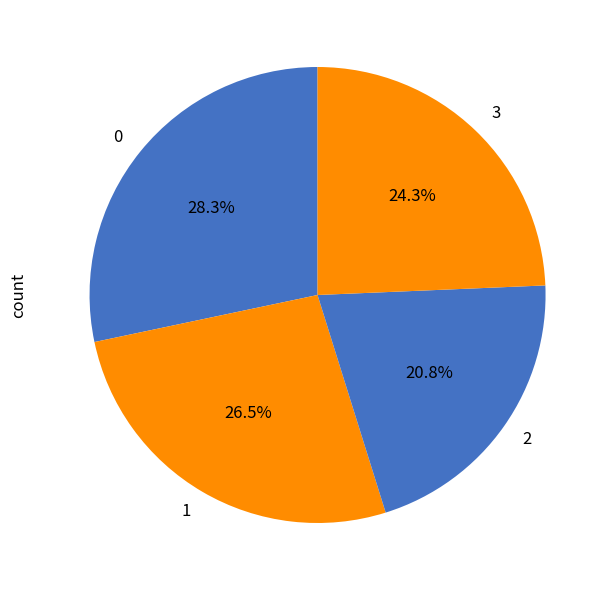

Rank the categories by value from lowest to highest.

2, 3, 1, 0